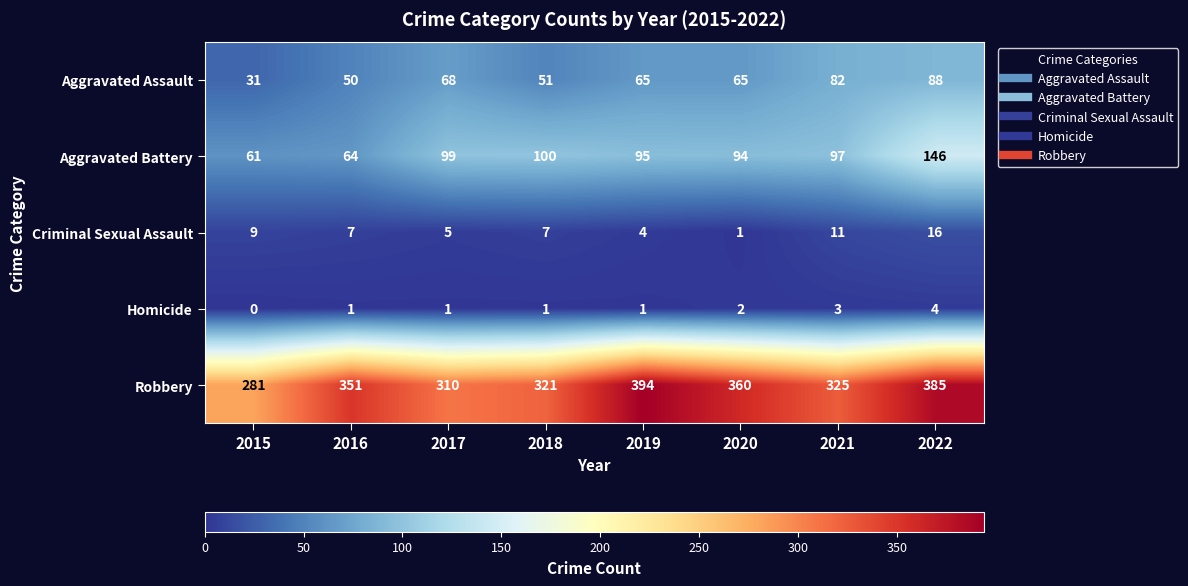

Count the number of data series in this chart.

5